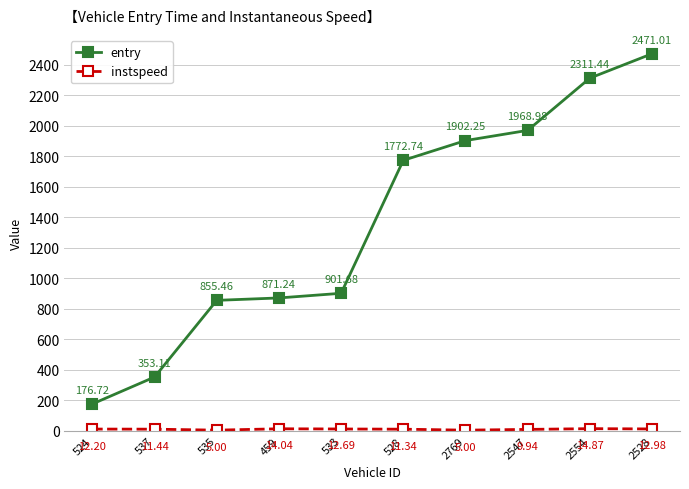

The value of entry at 2554 is 3440.3. True or false?

False